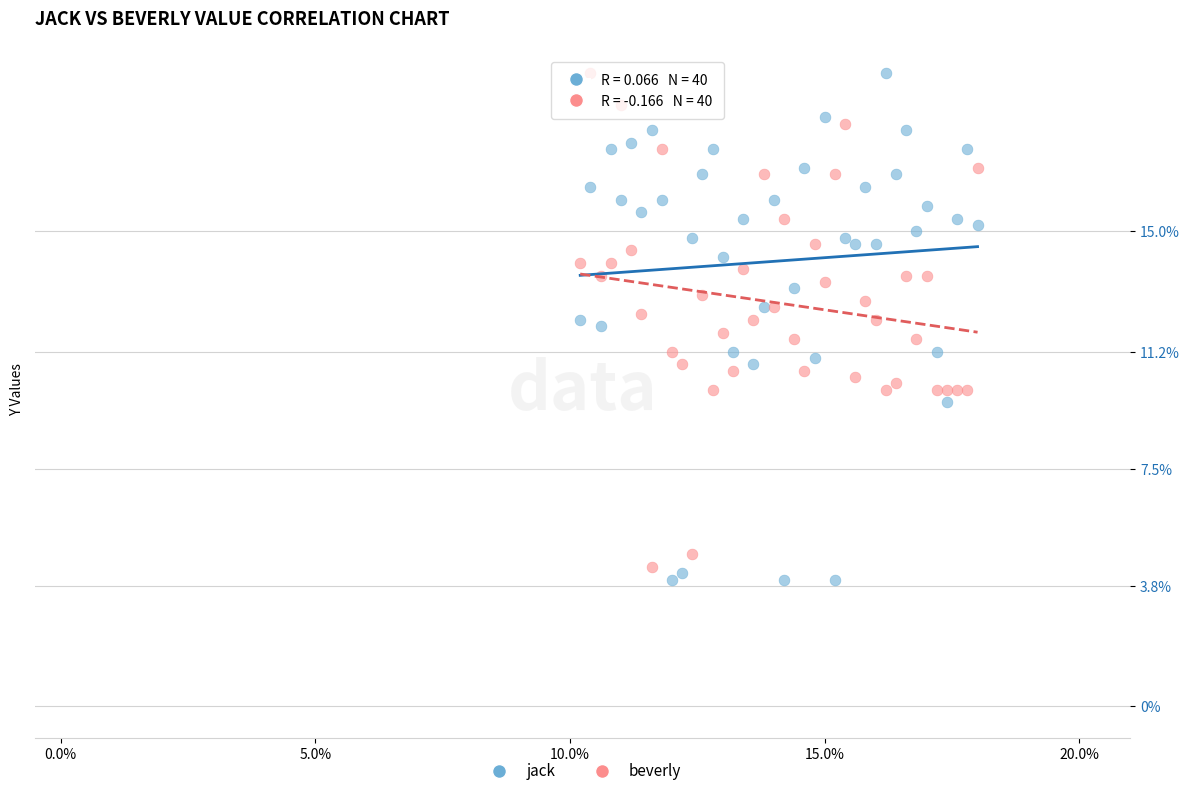

Which series has the largest Y range (max minus min)?

jack